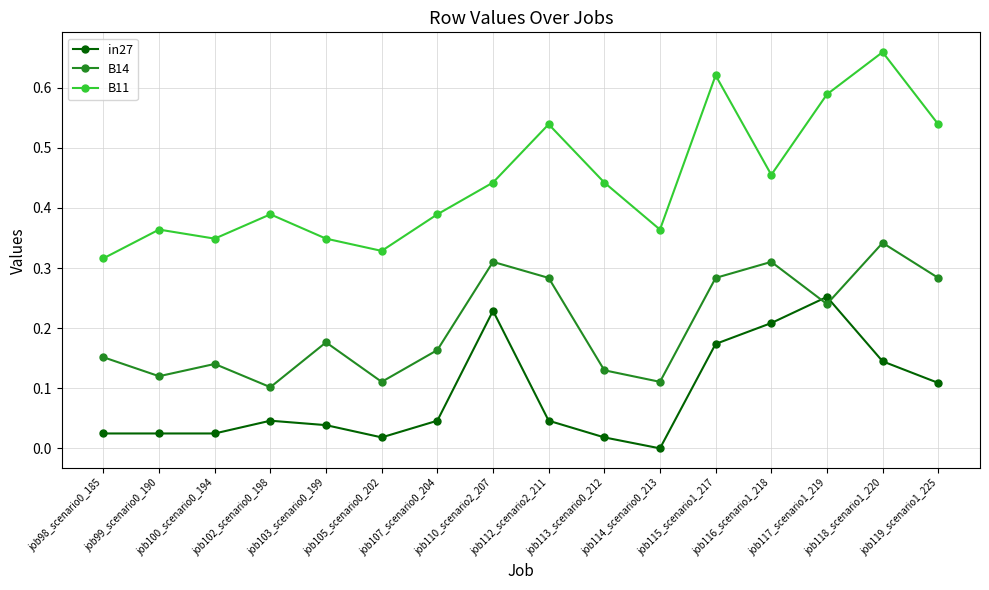

True or false: B11 and in27 cross at least once.

False